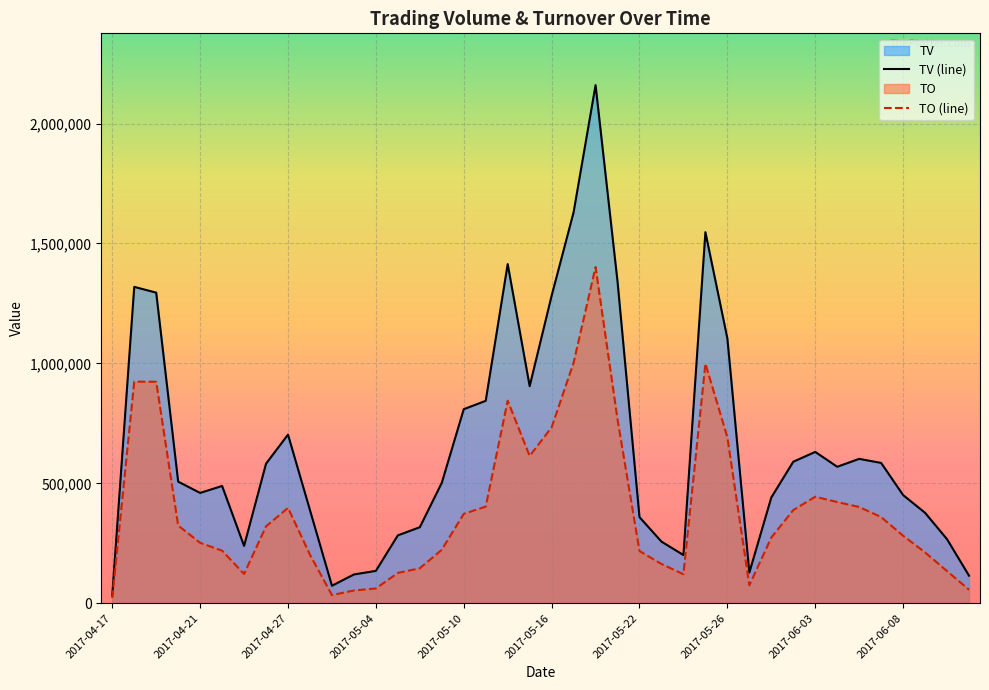

What is the sum of the TO values at 2017-05-18 and 2017-06-09?

1613710